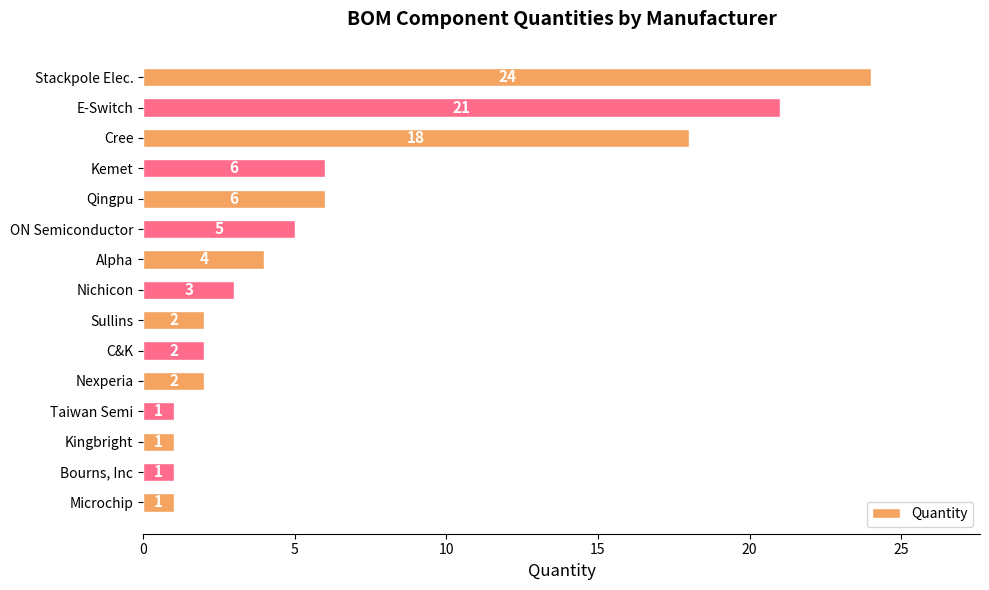

The value at Bourns, Inc is 1. True or false?

True